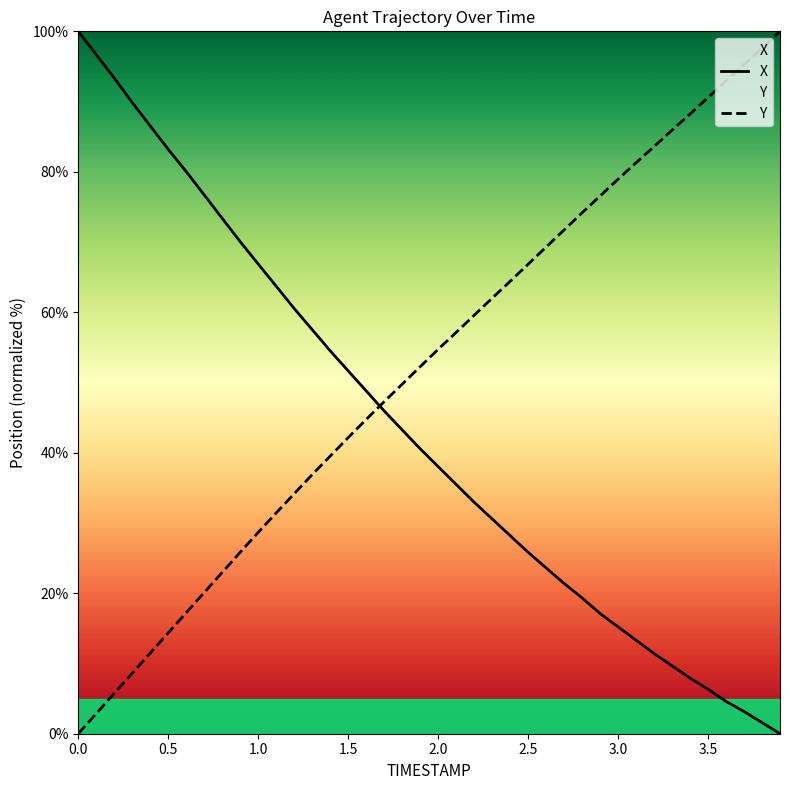

Is this an area chart (filled region under the line)?

No